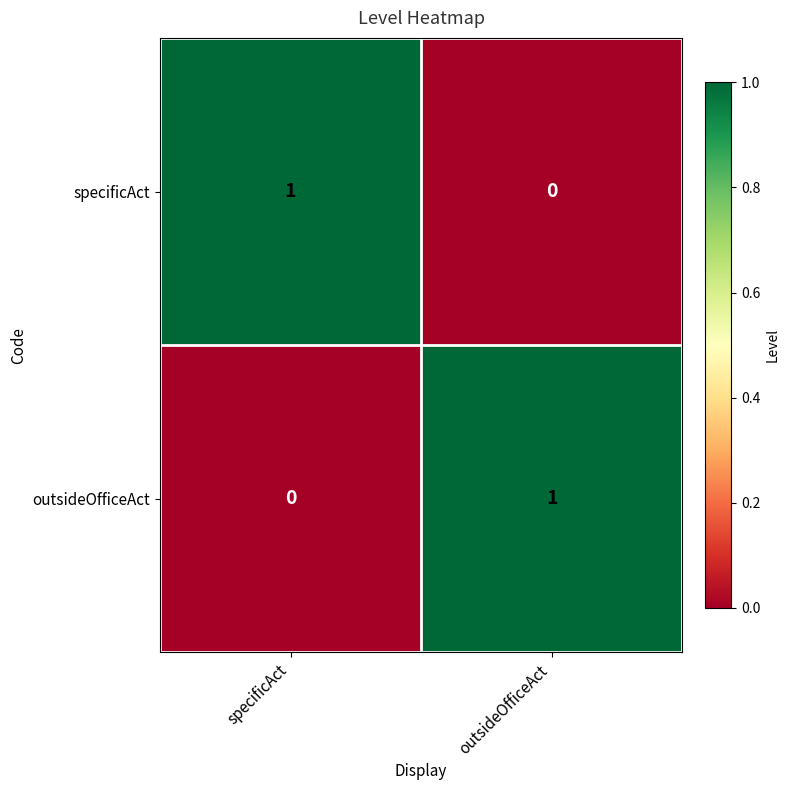

Rank the series at specificAct from lowest to highest value.

outsideOfficeAct, specificAct